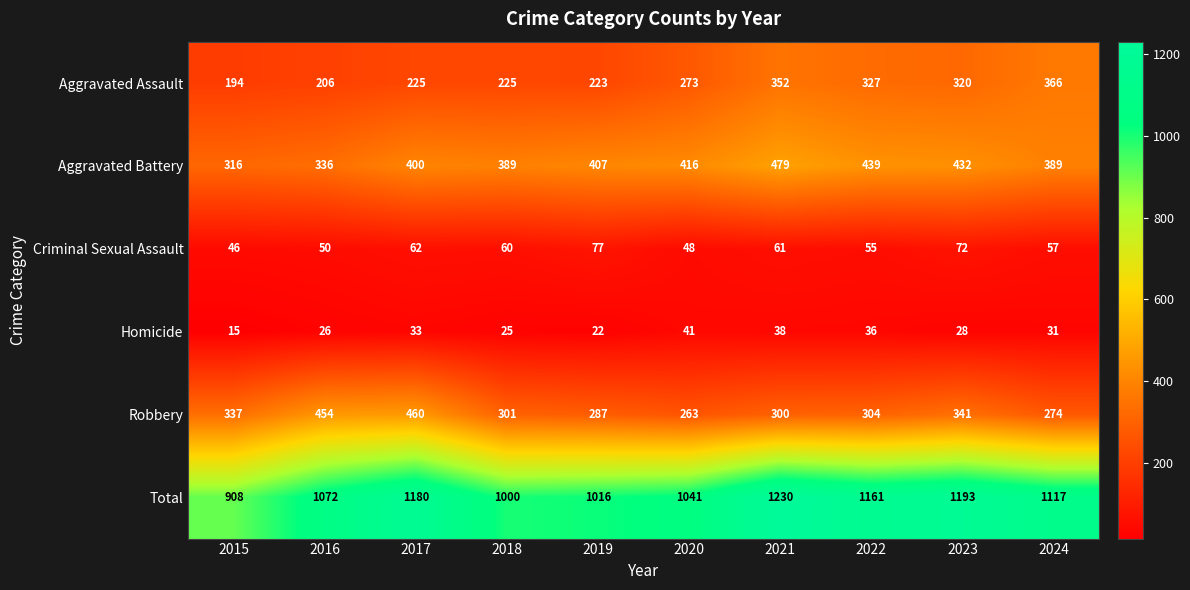

True or false: Aggravated Assault has a value of 456 at 2020.

False